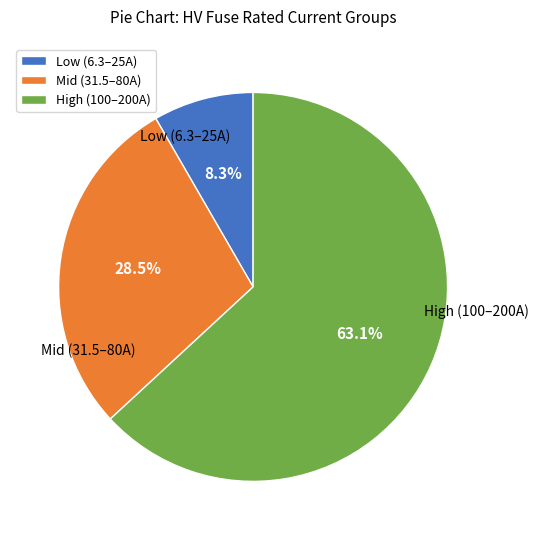

Which slice is the smallest?

Low (6.3–25A)